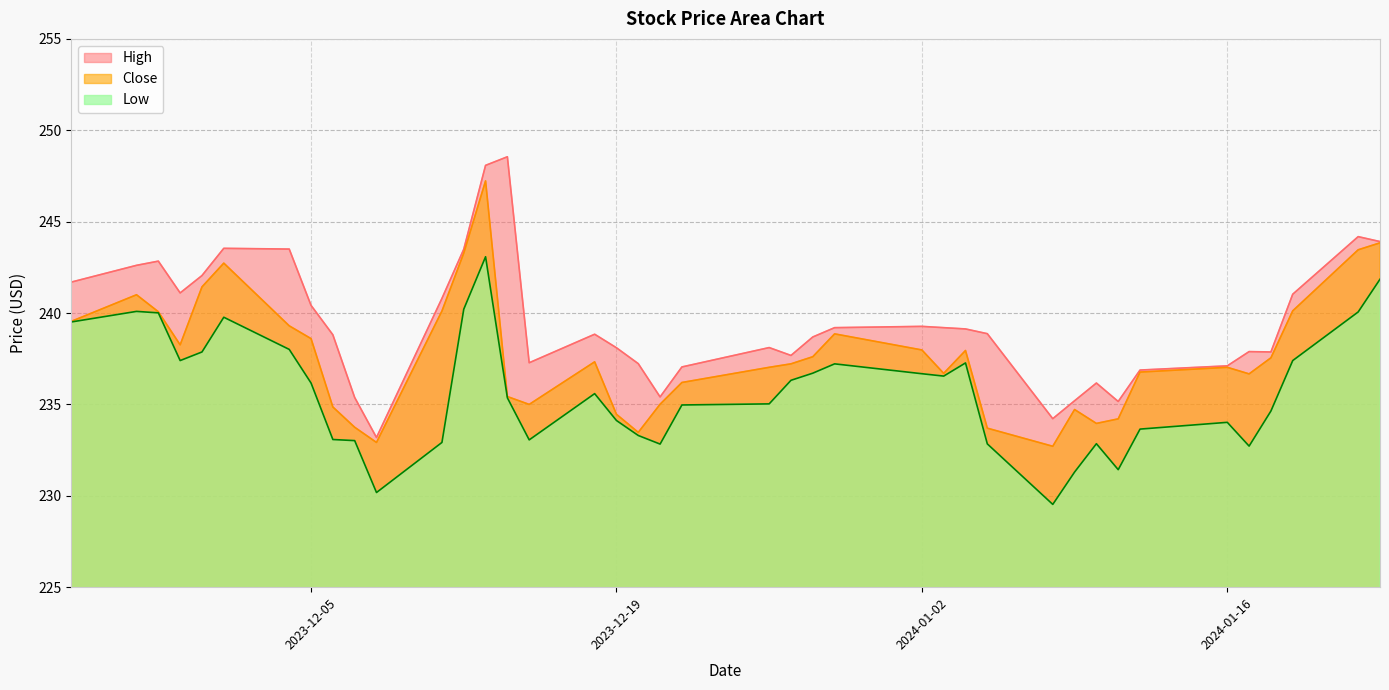

What is the minimum value for High?

233.2